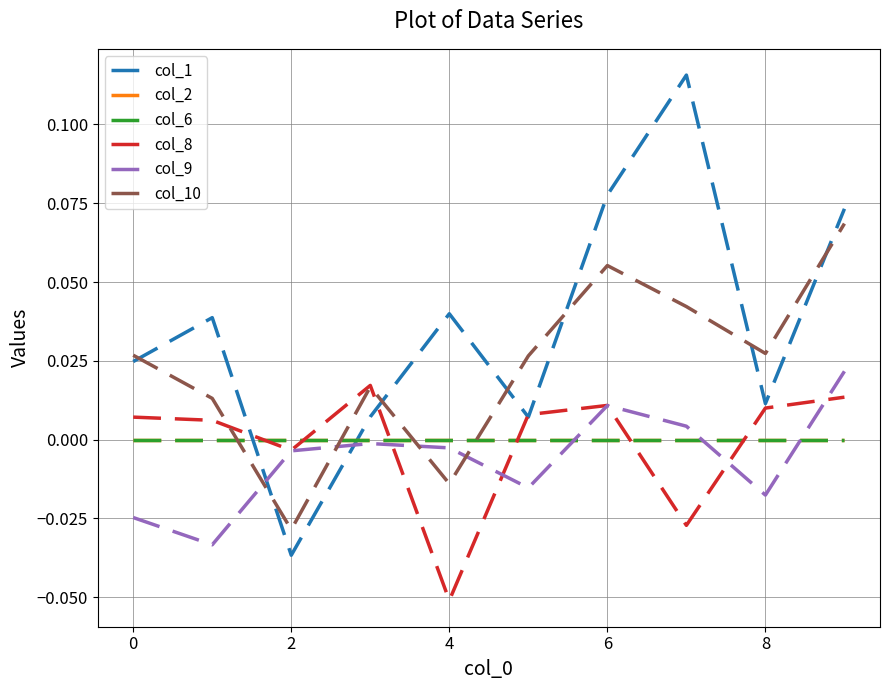

At which label does col_10 reach its minimum?

2